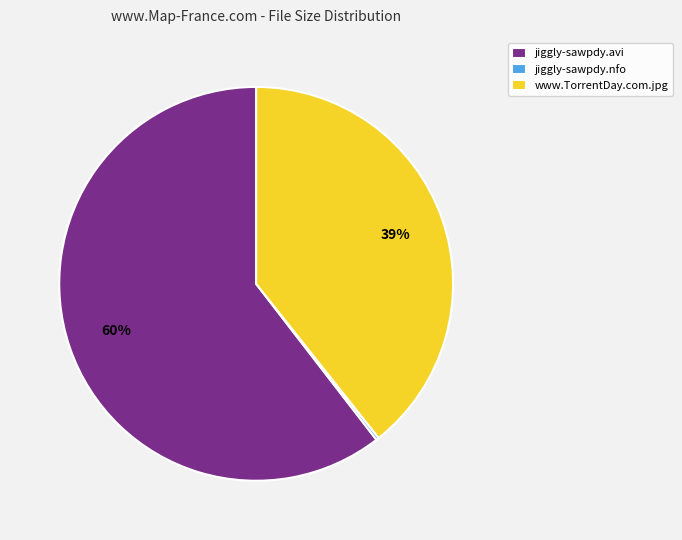

Between jiggly-sawpdy.avi and www.TorrentDay.com.jpg, which is larger?

jiggly-sawpdy.avi